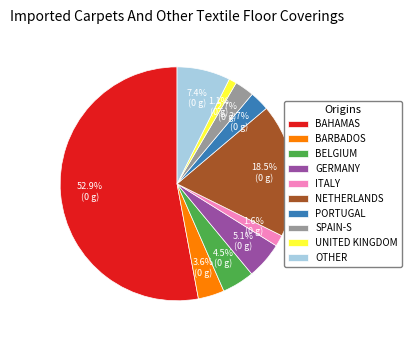

Which category has the biggest portion of the pie?

BAHAMAS